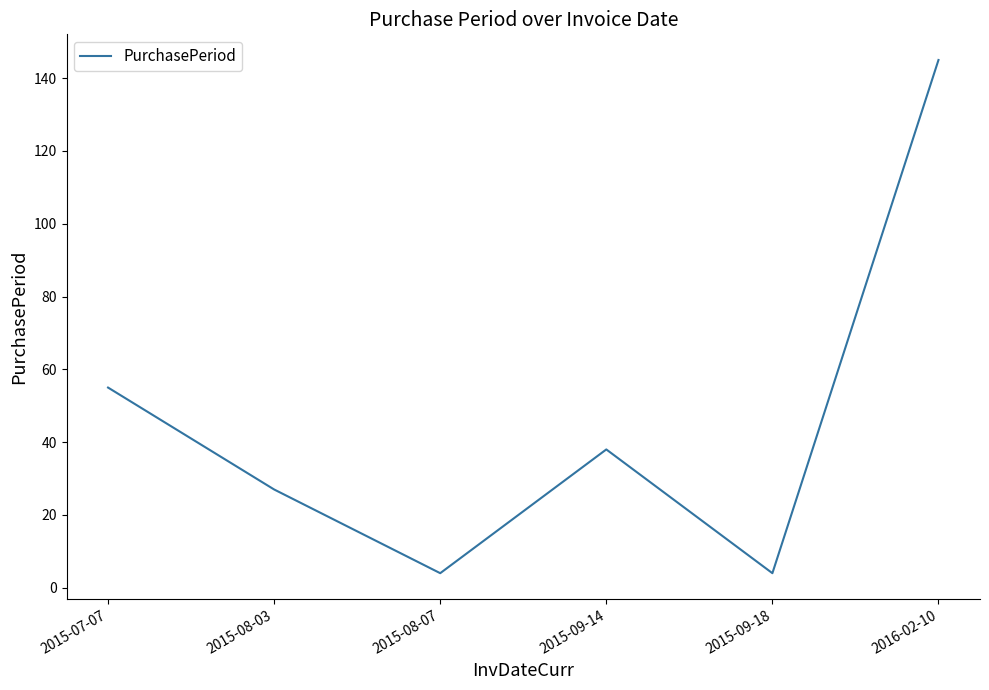

The value at 2016-02-10 is 145. True or false?

True